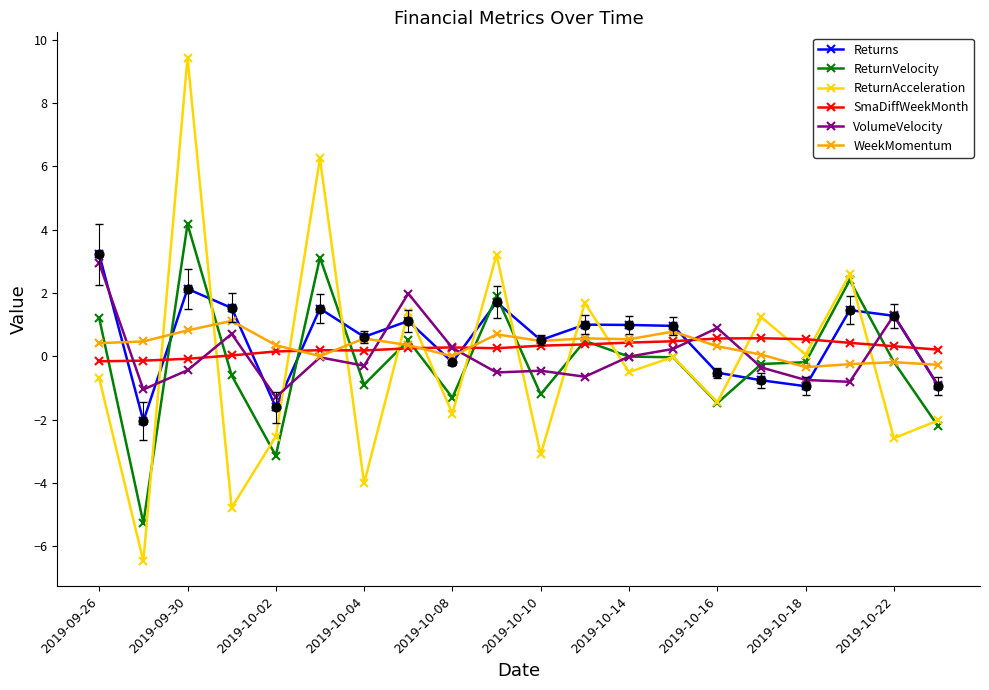

After their last crossing, which series has the higher values: SmaDiffWeekMonth or ReturnAcceleration?

SmaDiffWeekMonth